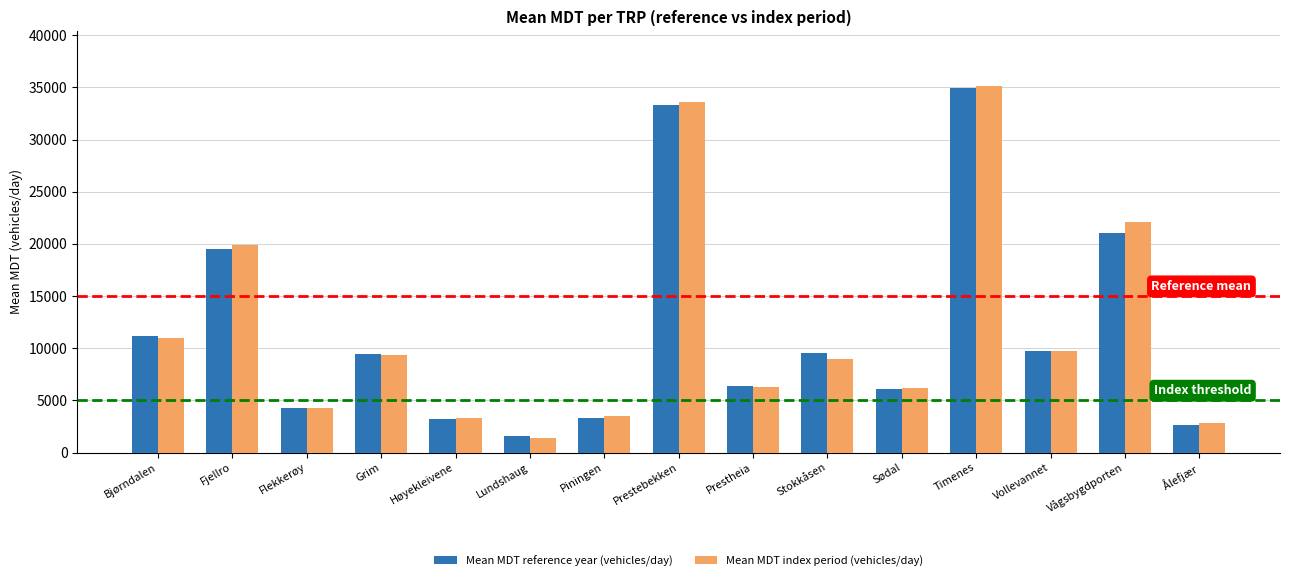

What is the difference between the second highest and second lowest values in the Mean MDT index period (vehicles/day) series?

30825.6